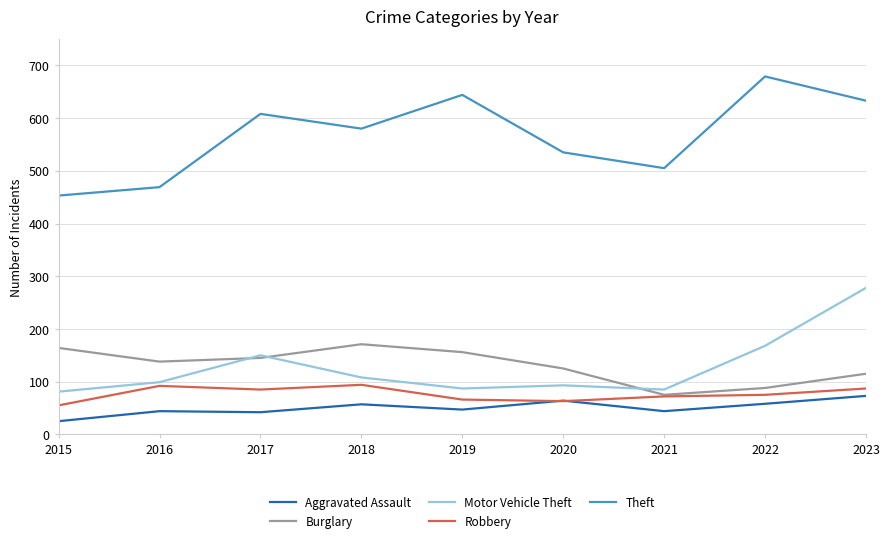

Is it true that Aggravated Assault equals 16 at 2019?

False